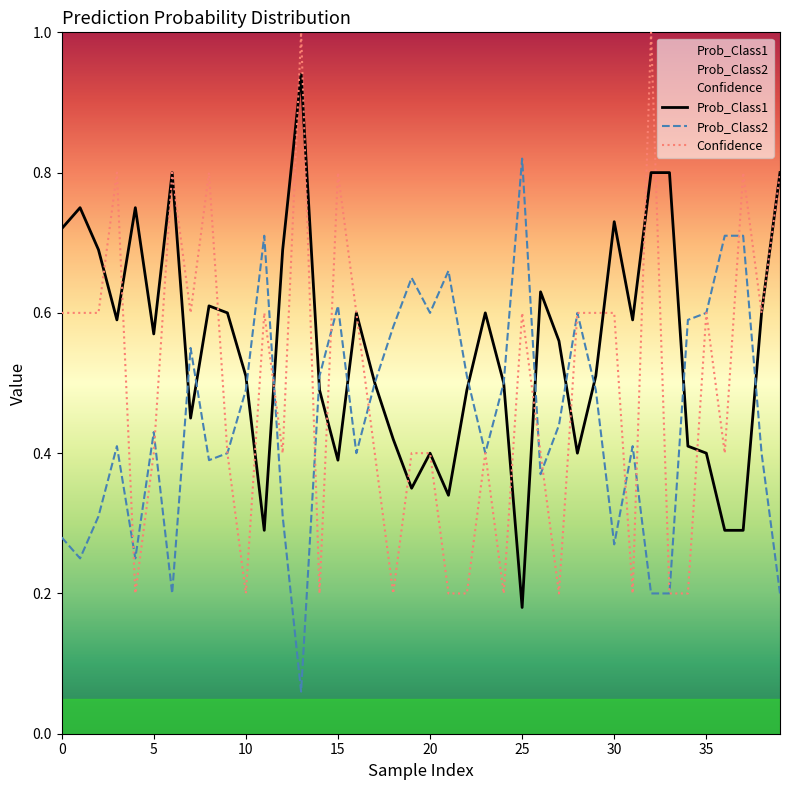

Which series has the largest total across all categories?

Prob_Class1